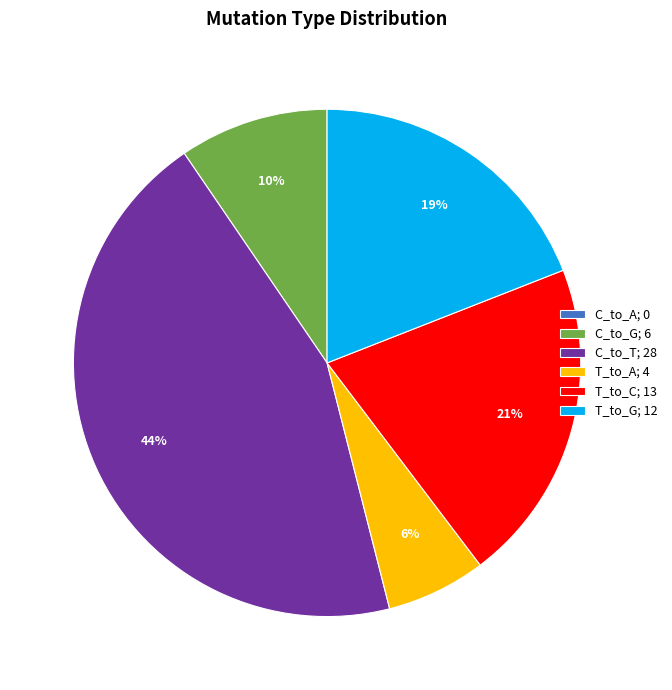

Is there a majority slice in this chart?

No